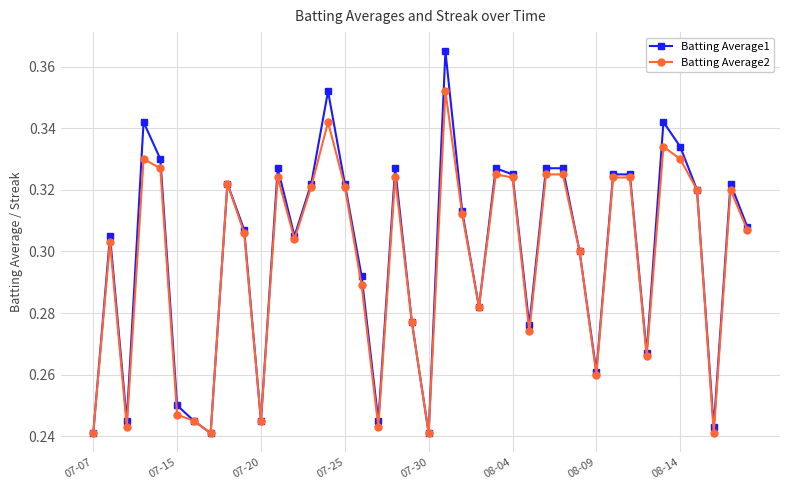

Which series has the widest spread of values?

Batting Average1